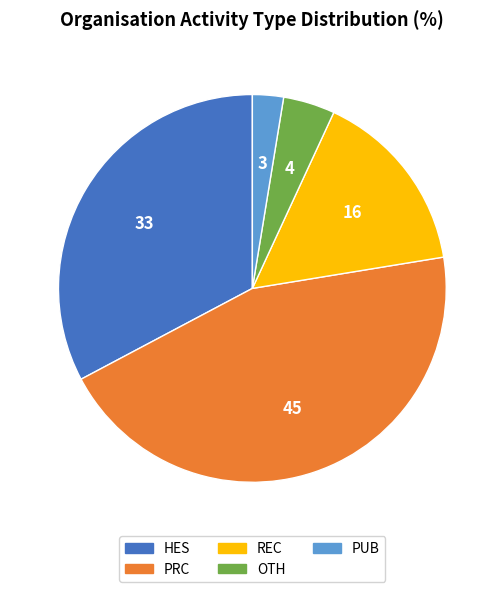

Does any single category account for the majority?

No